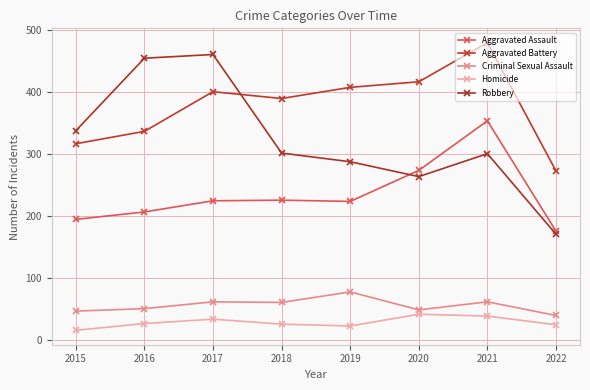

What is the total value across all series at 2019?

1016